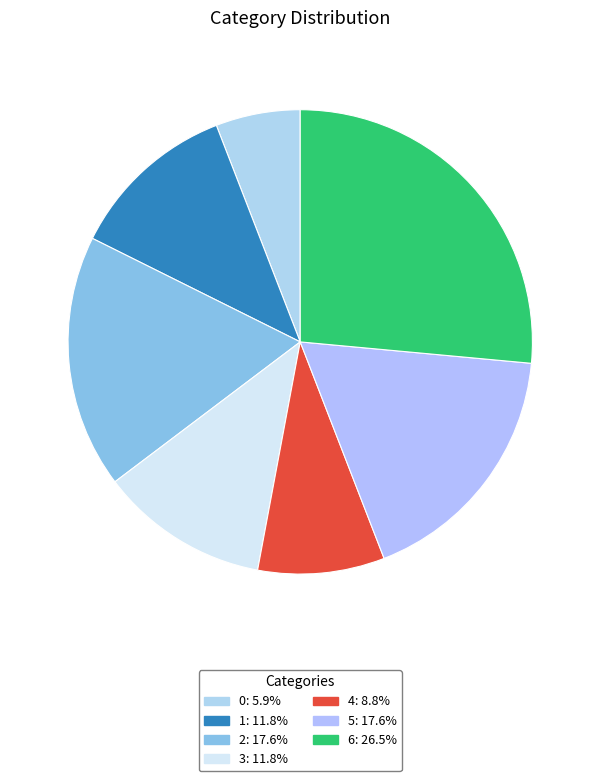

To the nearest percent, what portion does 5 represent?

18%